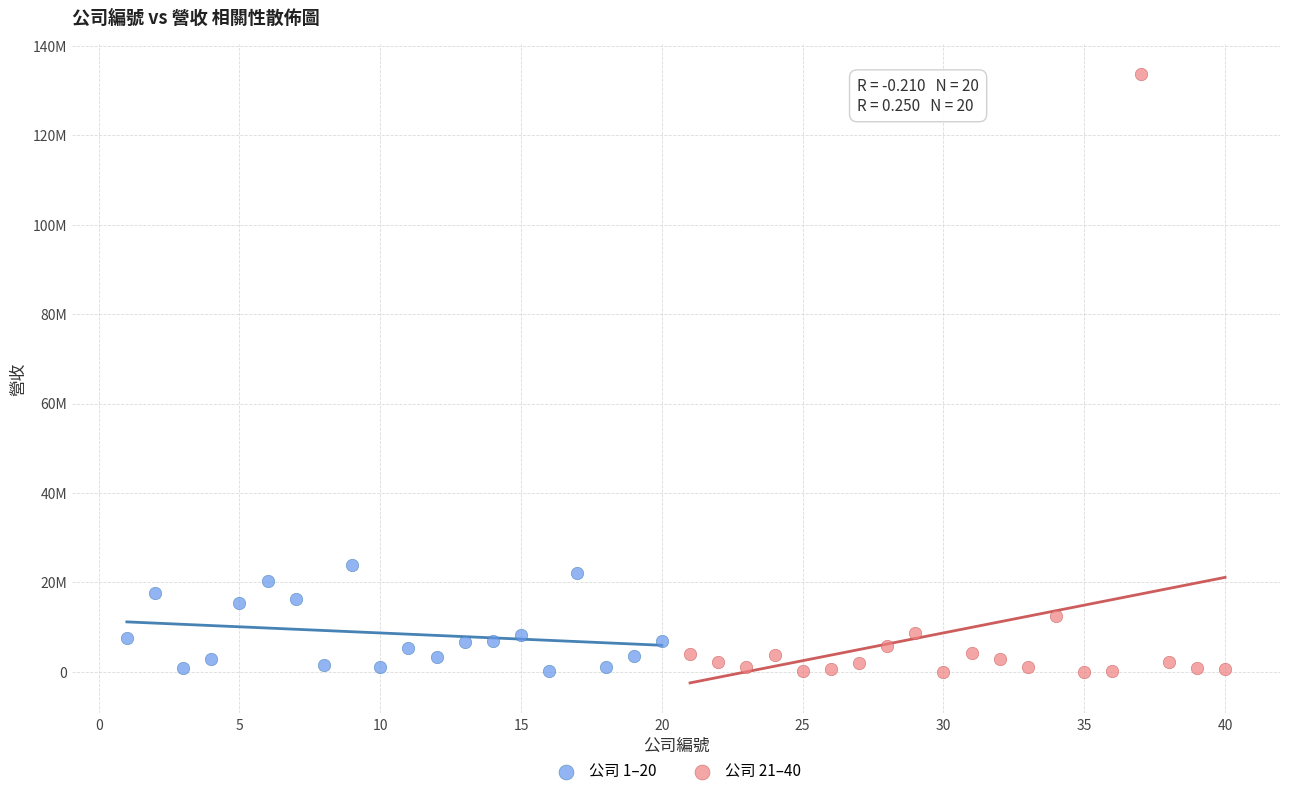

What are all the series names shown in the legend?

公司 1–20, 公司 21–40